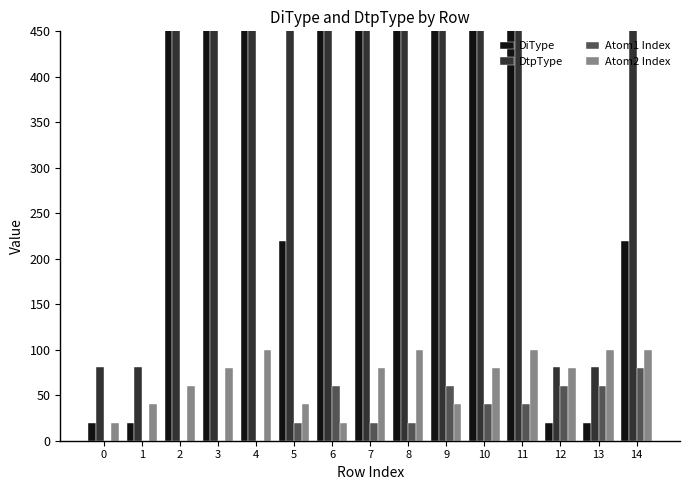

What is the sum of all DiType values?

19480.0